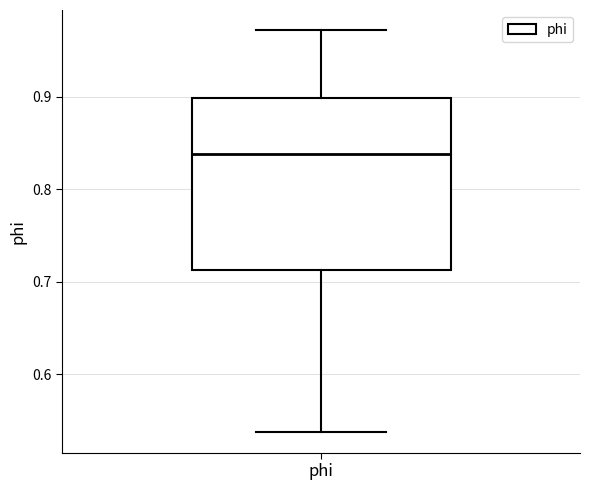

Read this box plot against the y-axis: the position of the median line, the range covered by the box, and the ends of both whiskers. The values are not printed on the chart, so give them approximately, as read against the axis.

median 0.84, box 0.71 to 0.90, whiskers 0.54 to 0.97